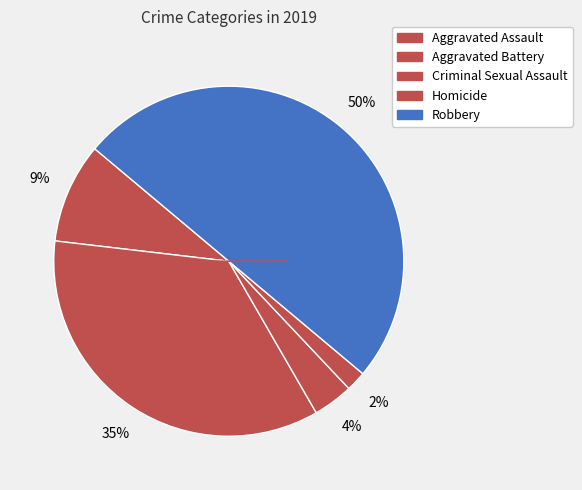

How many segments does this pie chart have?

5